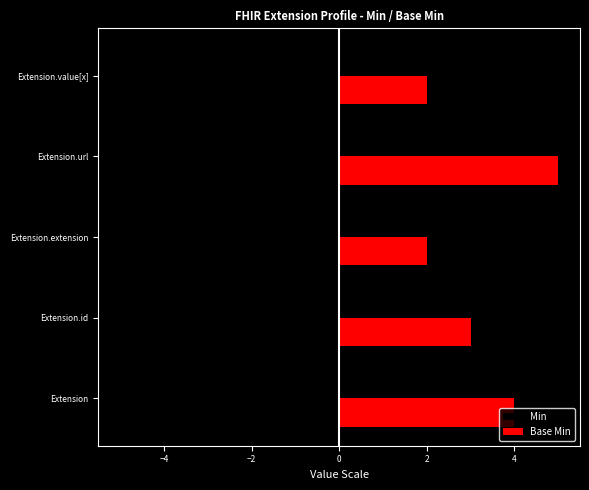

What is the spread (max minus min) of values at Extension?

8